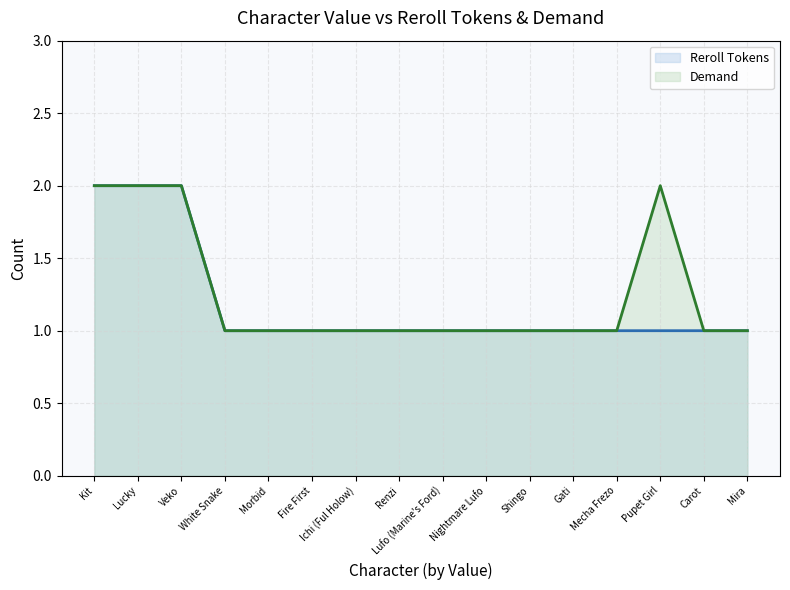

The Reroll Tokens series shows 2 at Renzi. True or false?

False